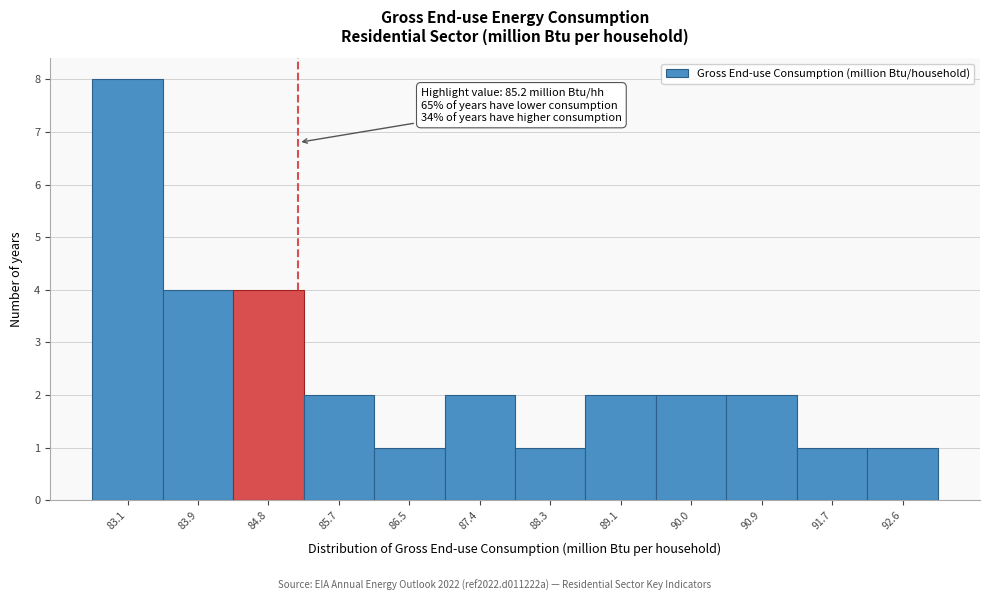

Over which range of the x-axis is the bar tallest?

82.7 to 83.5